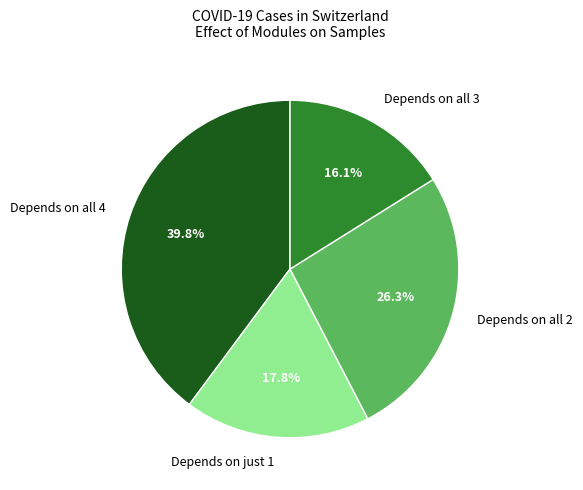

Between Depends on all 2 and Depends on all 4, which is larger?

Depends on all 4